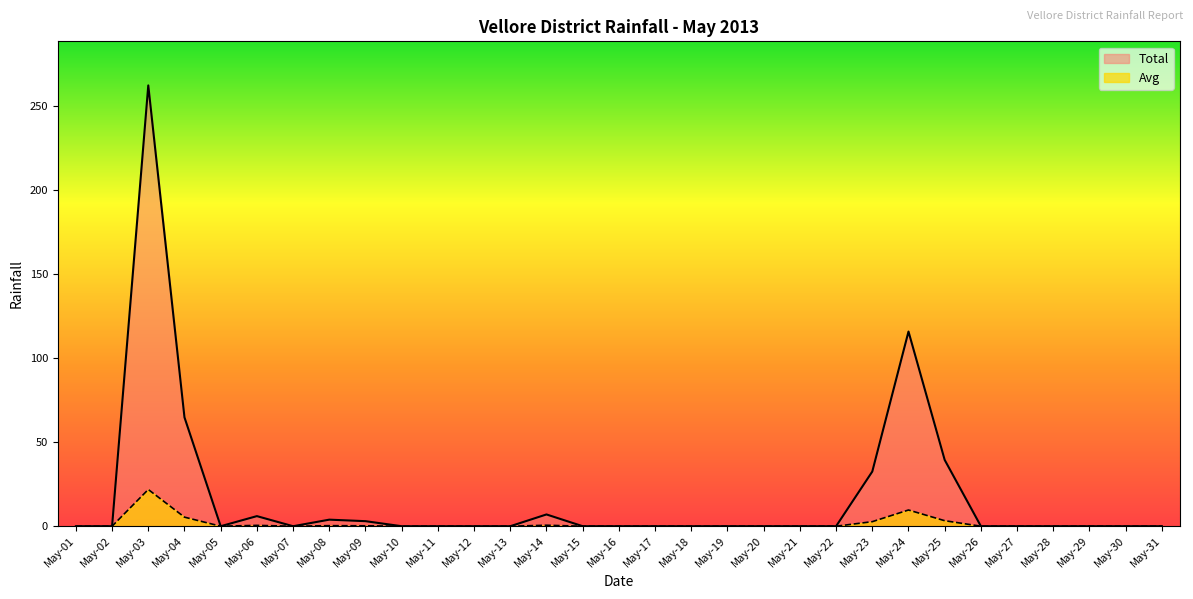

Which has a higher value, May-28 or May-04?

May-04